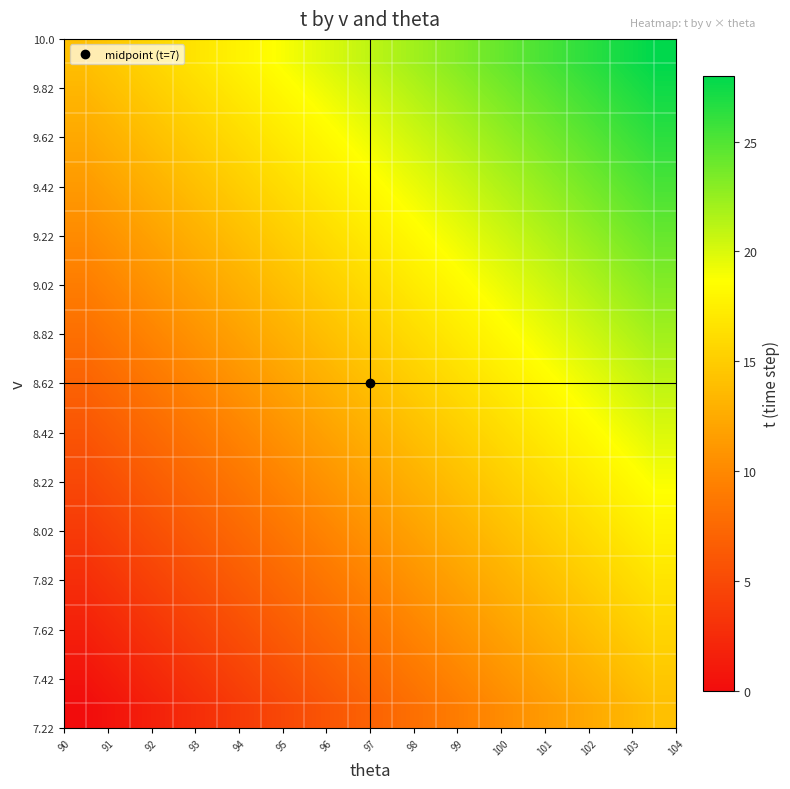

At how many categories does at least one series exceed 2?

15